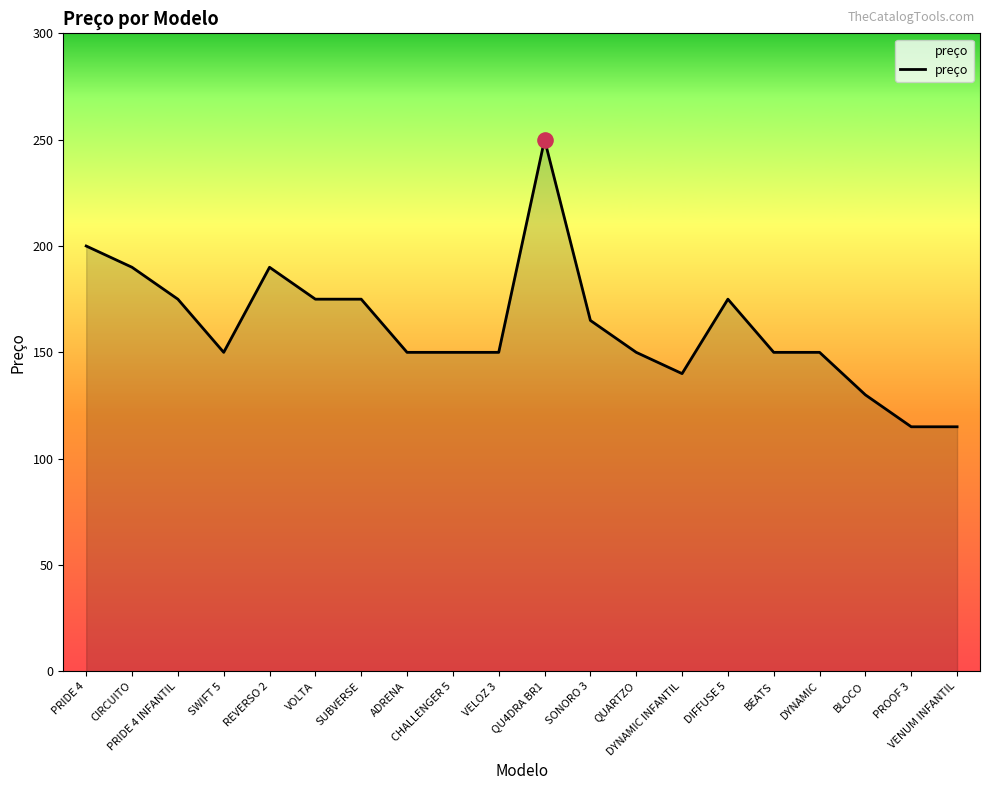

Approximately how many times larger is the value at SUBVERSE compared to VELOZ 3?

1.2